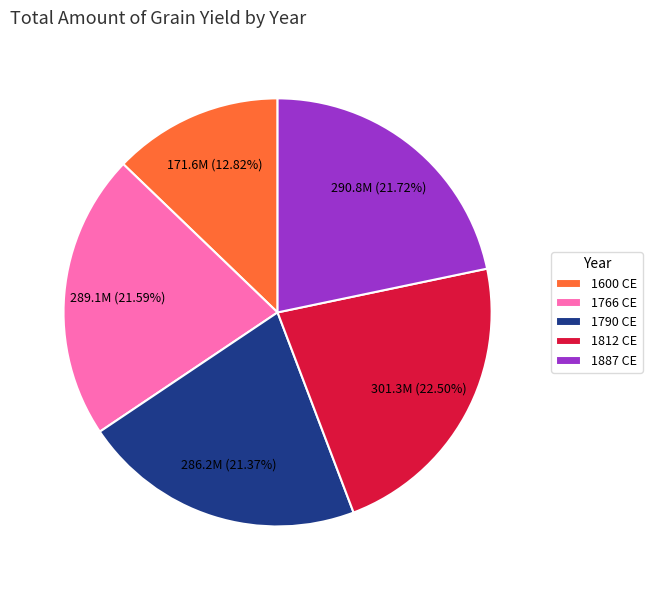

Which slice is the largest?

1812 CE